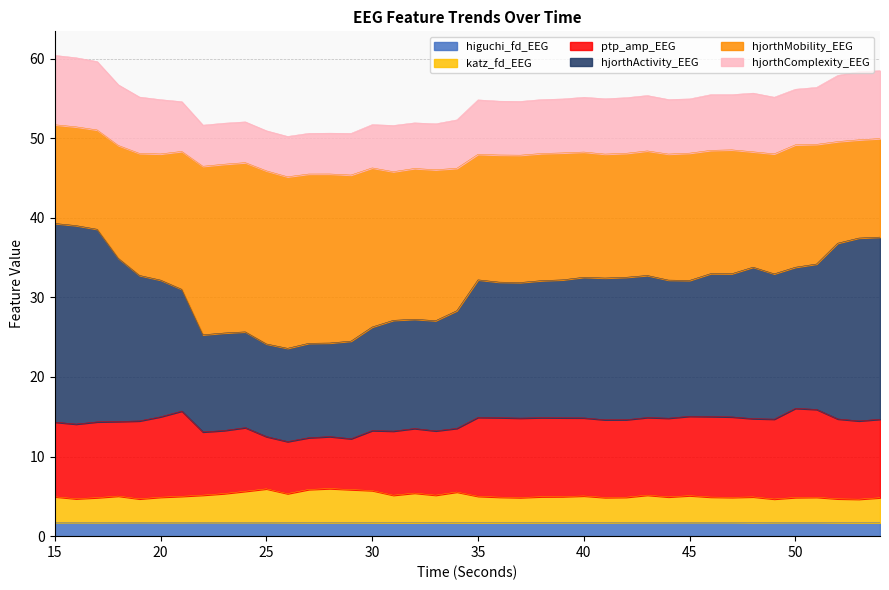

Where is the first local minimum for higuchi_fd_EEG?

17